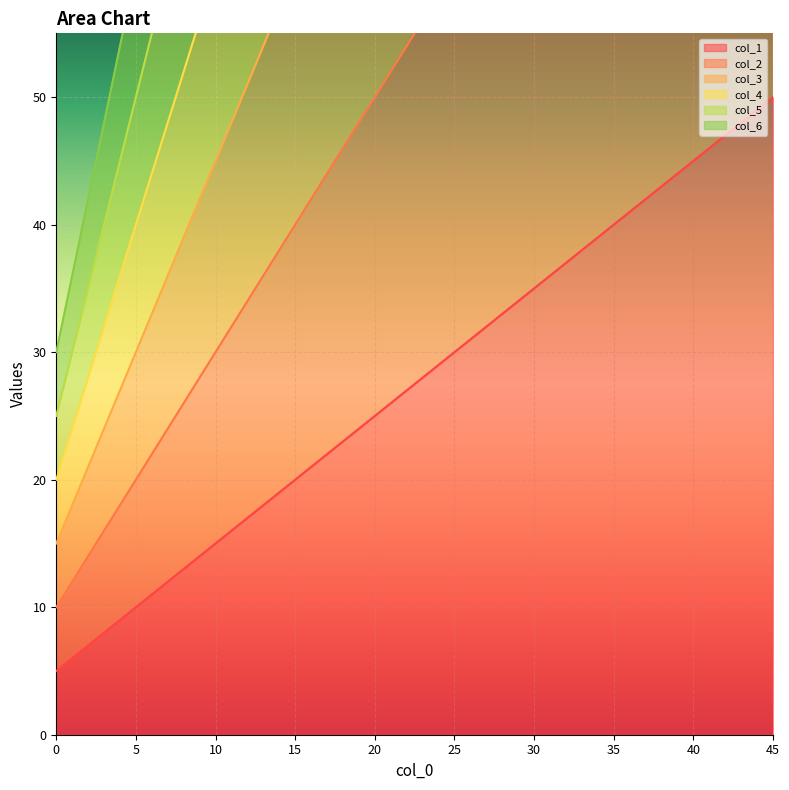

What is the total value across all series at 25?

630